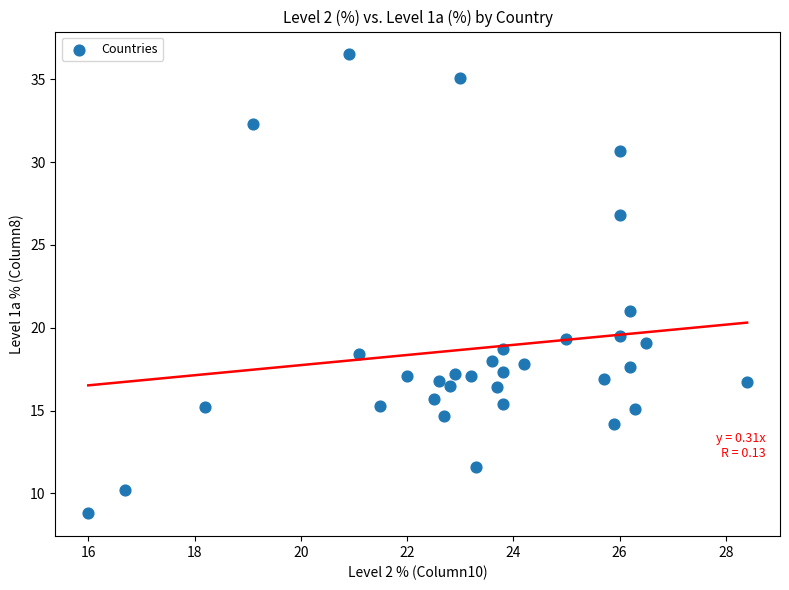

What is the range of Y values (max minus min)?

27.7